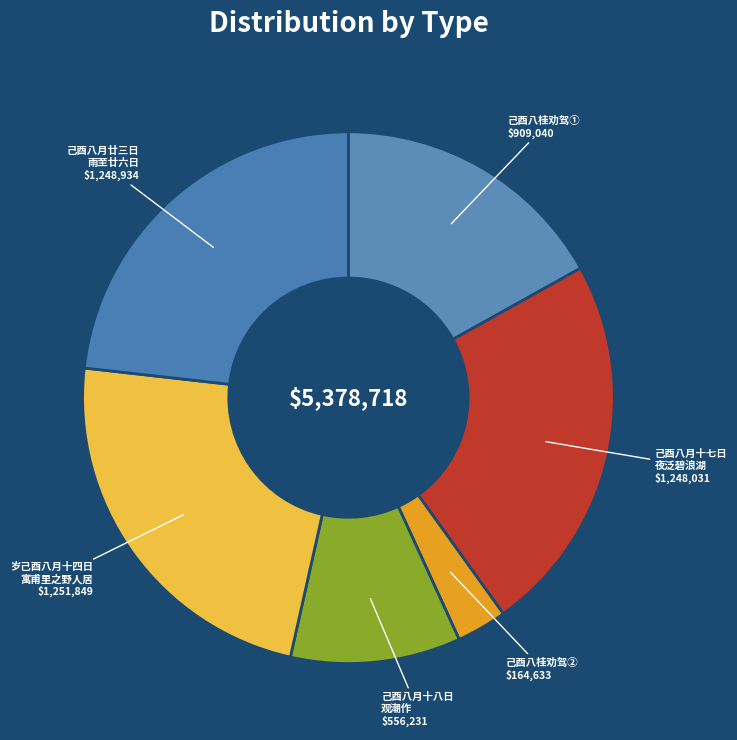

Count the number of slices in the pie.

6